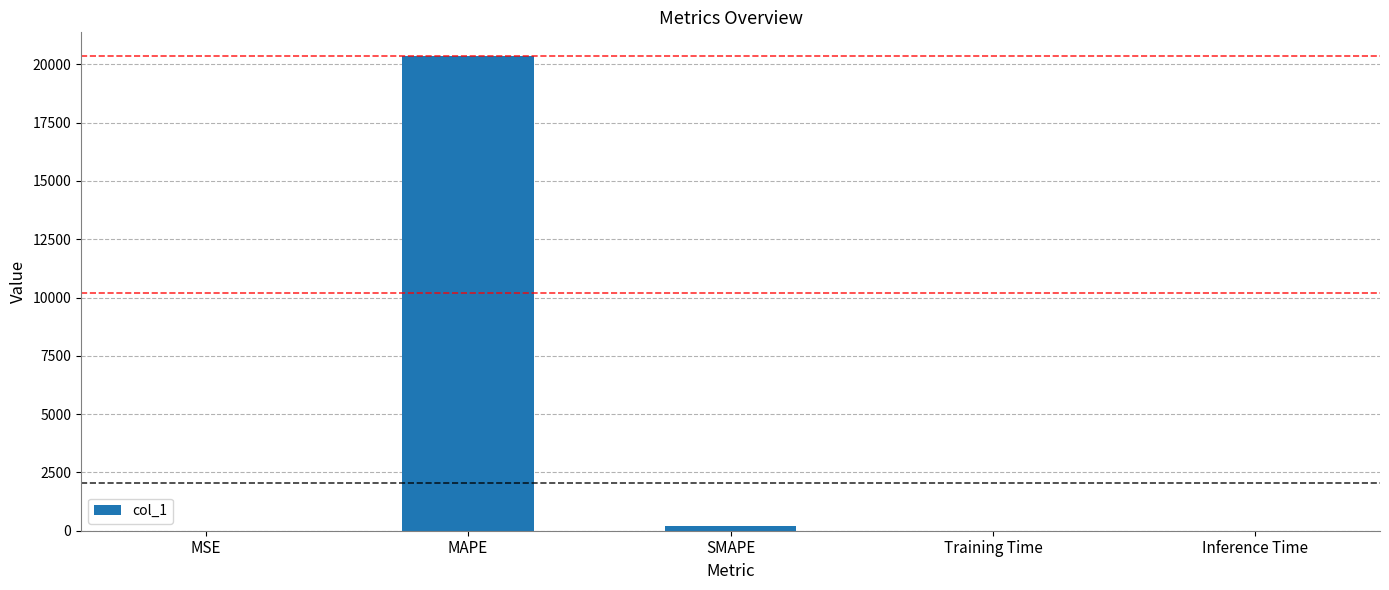

What is the sum of the values at MSE and SMAPE?

198.2